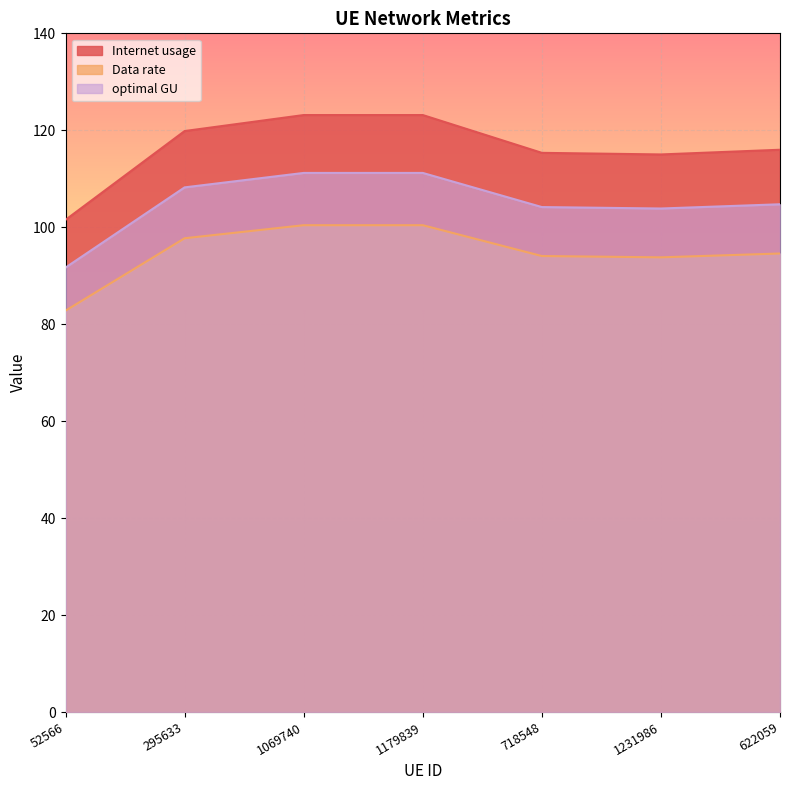

Reading left to right, transcribe all the data shown in this chart.

Internet usage: 101.5	119.8	123.1	123.1	115.3	115.0	116.0
Data rate: 82.8	97.7	100.4	100.4	94.1	93.8	94.6
optimal GU: 91.7	108.2	111.2	111.2	104.2	103.9	104.7